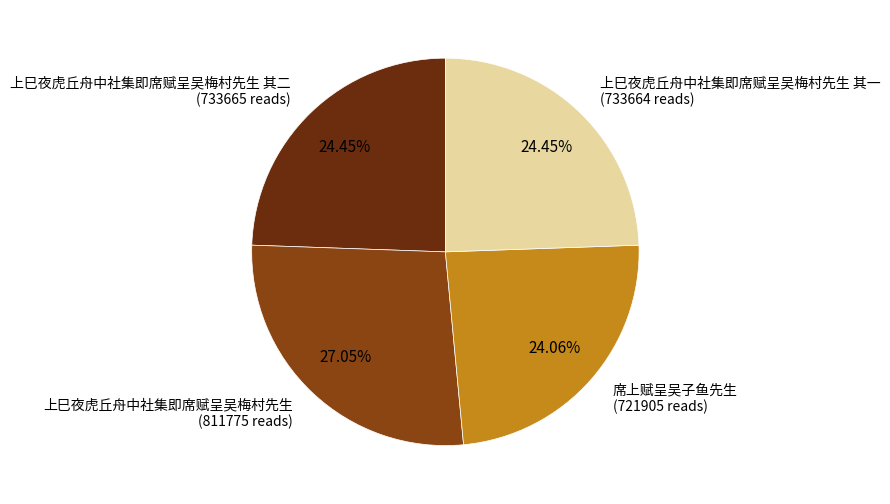

Is there a majority slice in this chart?

No